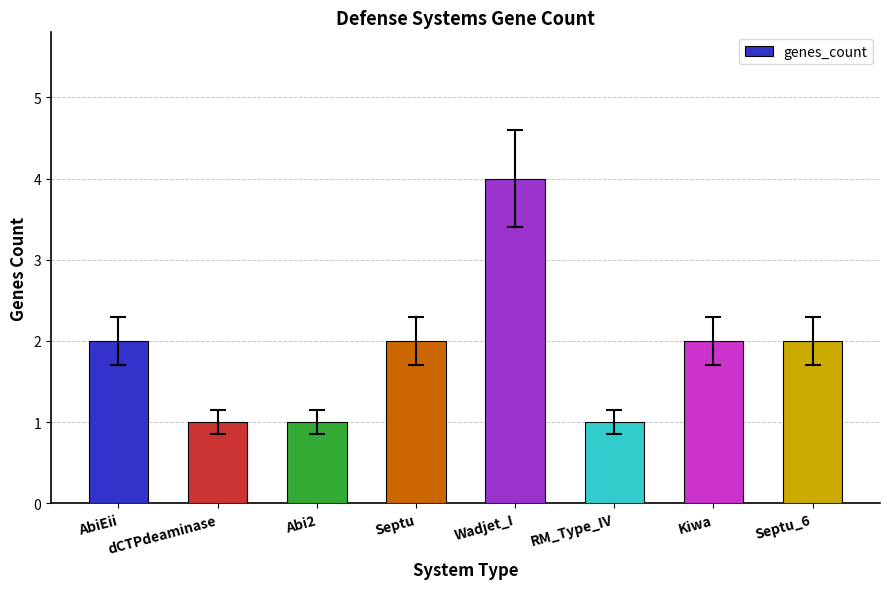

The chart shows a value of 3 at AbiEii. True or false?

False